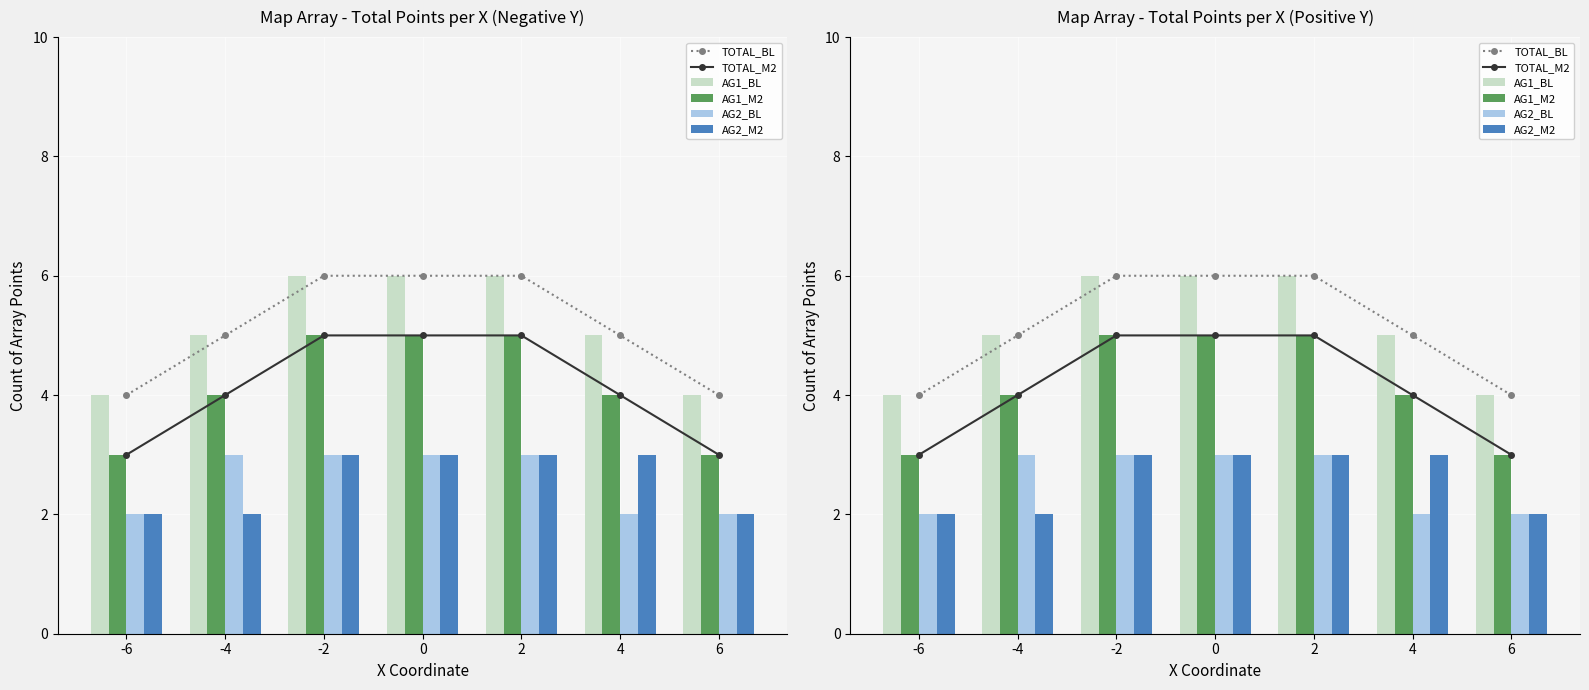

List the labels in order of AG2_M2 value, smallest first.

-6, -4, 6, -2, 0, 2, 4